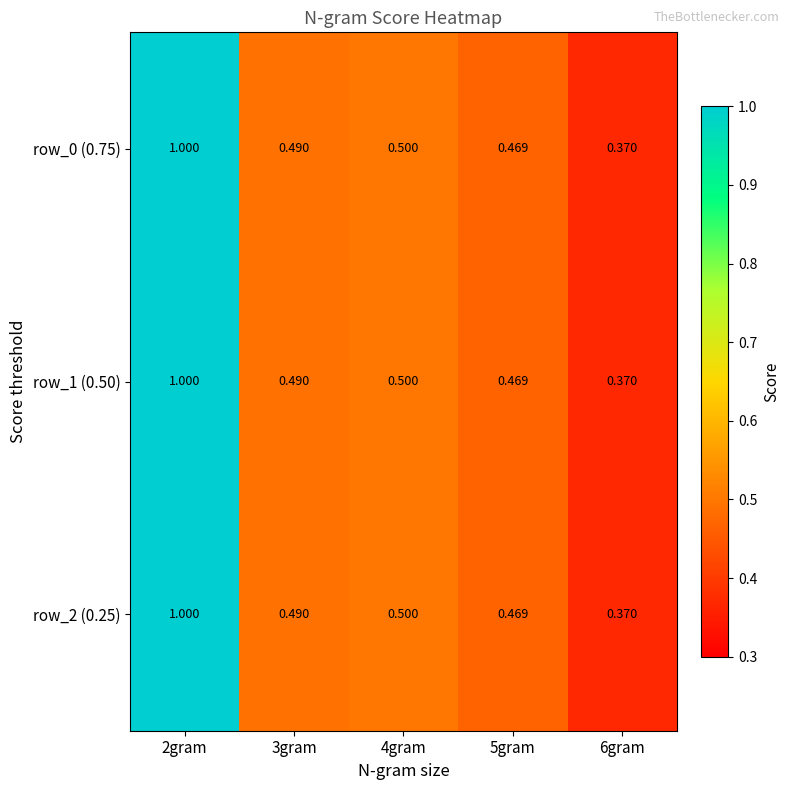

Is the value of row_2 (0.25) at 3gram greater than the value of row_0 (0.75) at 5gram?

Yes